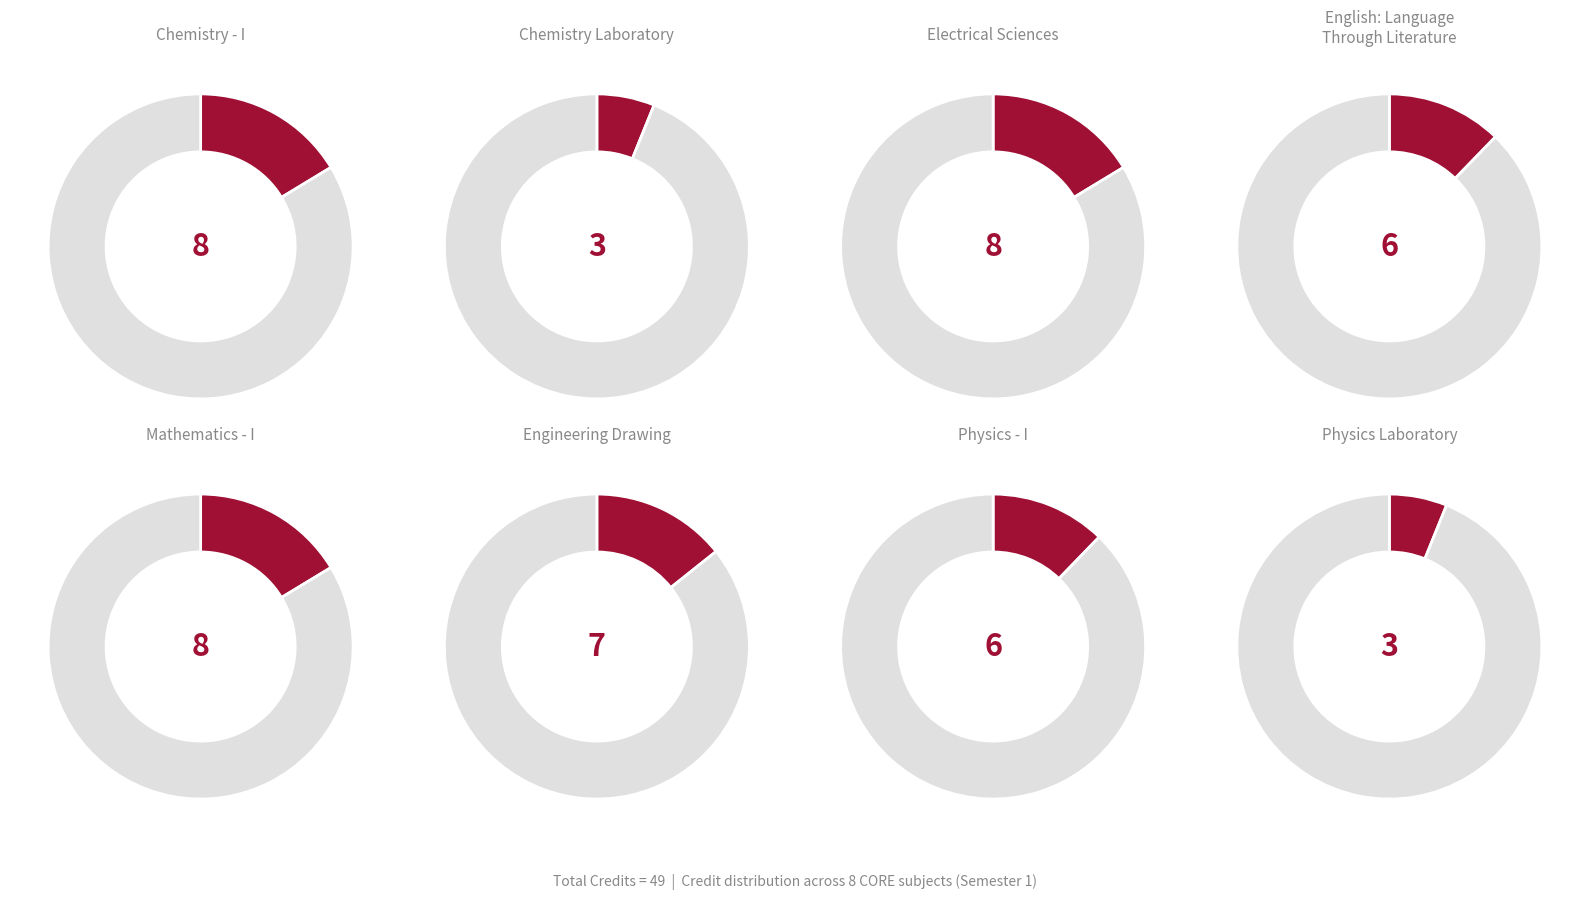

To the nearest percent, what is the difference between the PH110 and ME111 slice percentages?

8%